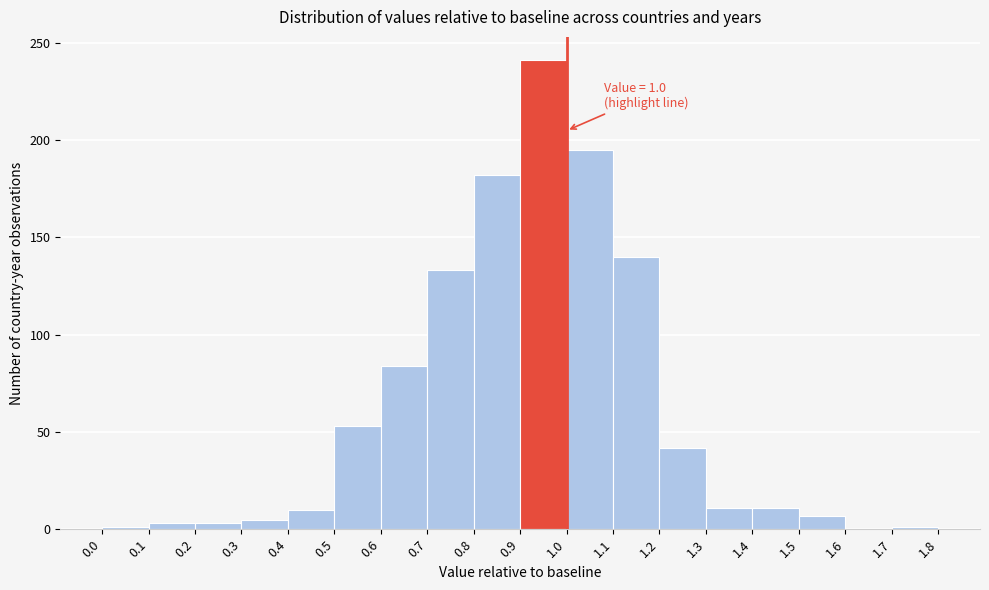

Over which range of the x-axis is the bar tallest?

0.9 to 1.0